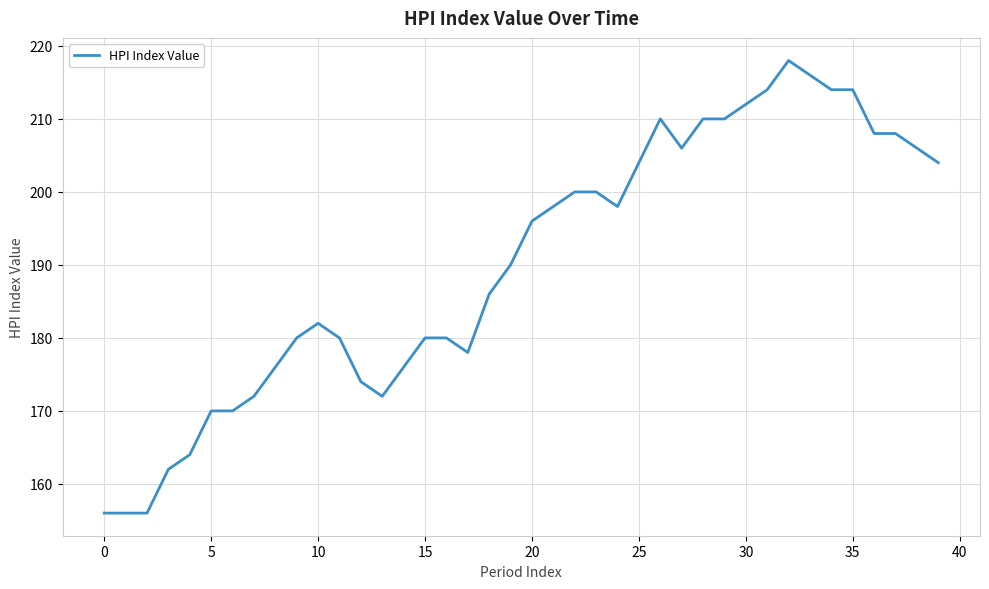

What is the greatest value displayed?

218